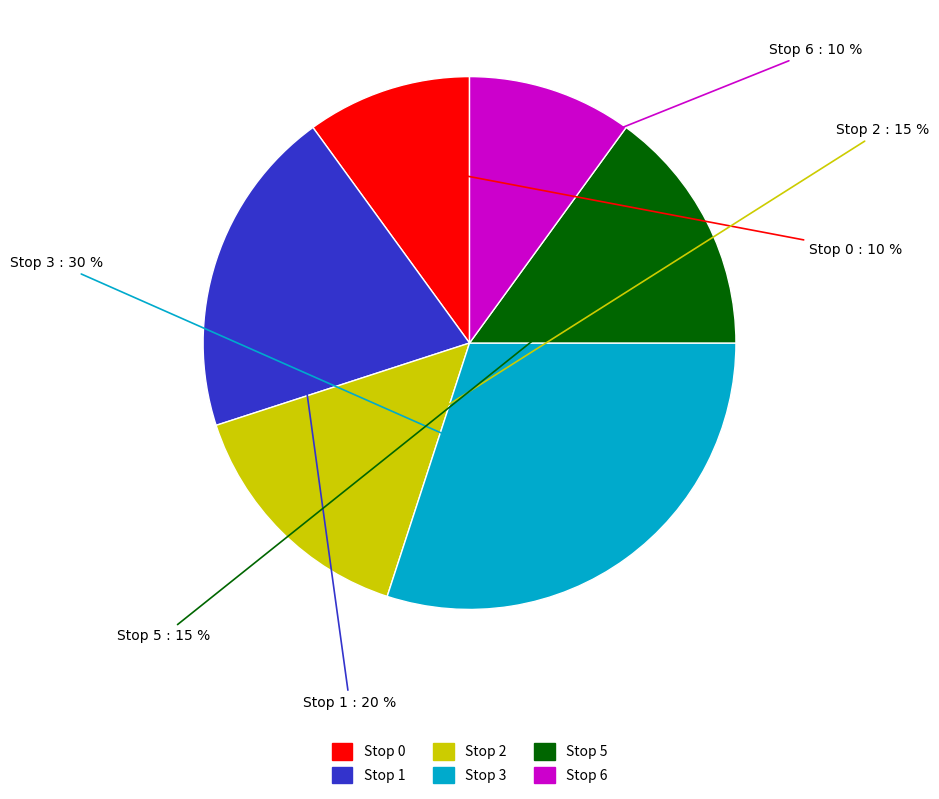

To the nearest percent, what portion does Stop 0 represent?

10%